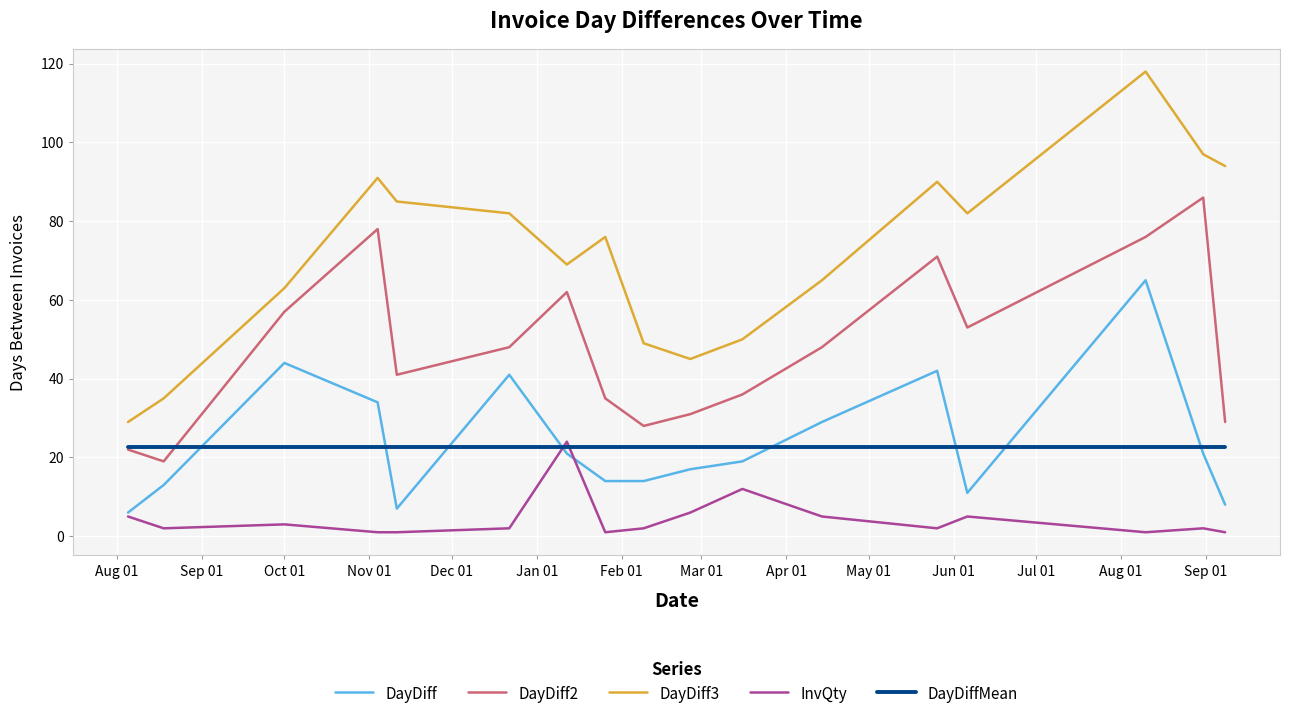

Which series has the largest range (max minus min)?

DayDiff3